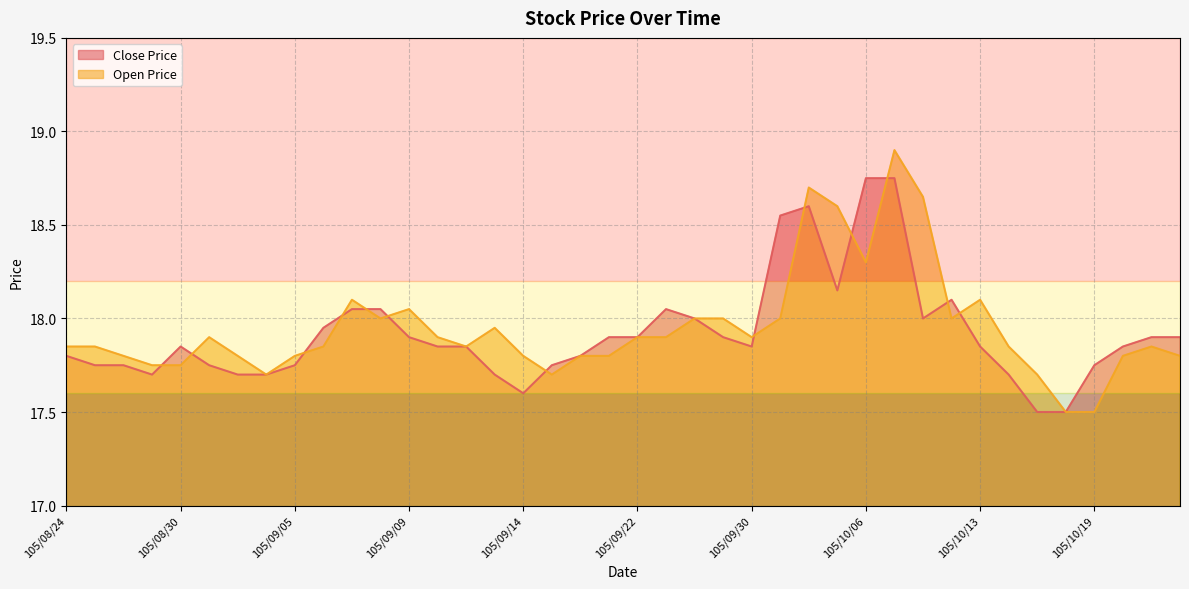

Is it true that Open Price equals 17.8 at 105/09/21?

True